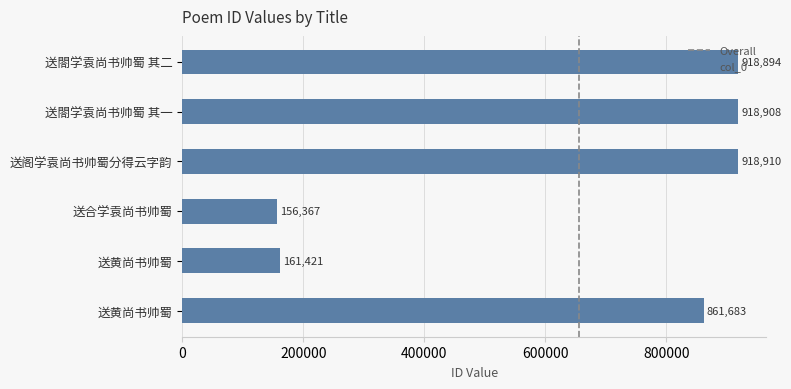

Rank the categories by value from lowest to highest.

送合学袁尚书帅蜀, 送黄尚书帅蜀, 送黄尚书帅蜀, 送閤学袁尚书帅蜀 其二, 送閤学袁尚书帅蜀 其一, 送阁学袁尚书帅蜀分得云字韵